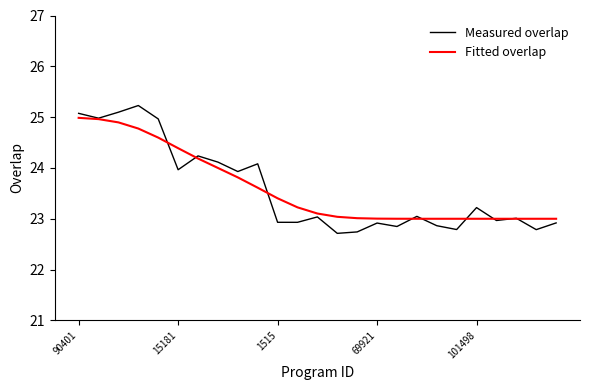

List the series in order of their peak value, lowest first.

Fitted overlap, Measured overlap